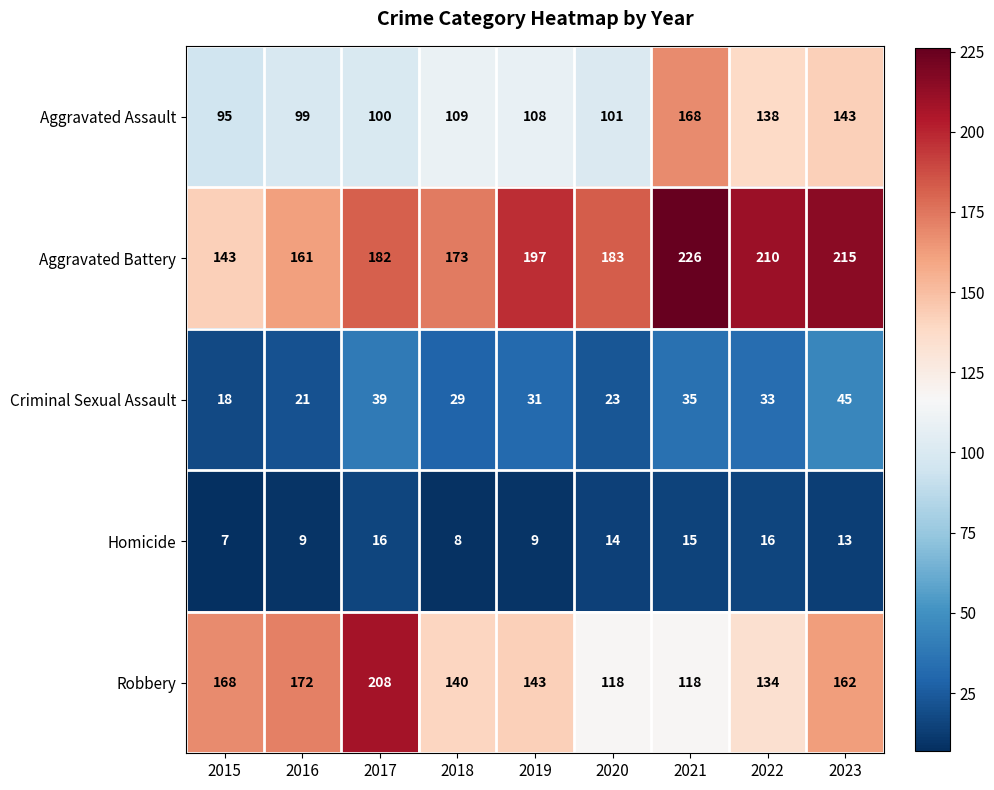

What is the sum of all Robbery values?

1363